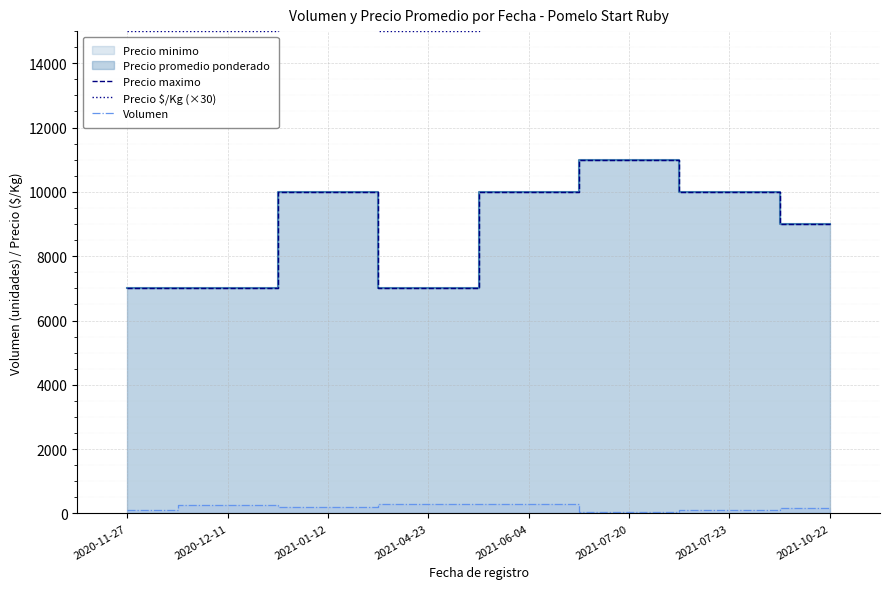

What is the label of the 6th point from the right?

2021-01-12